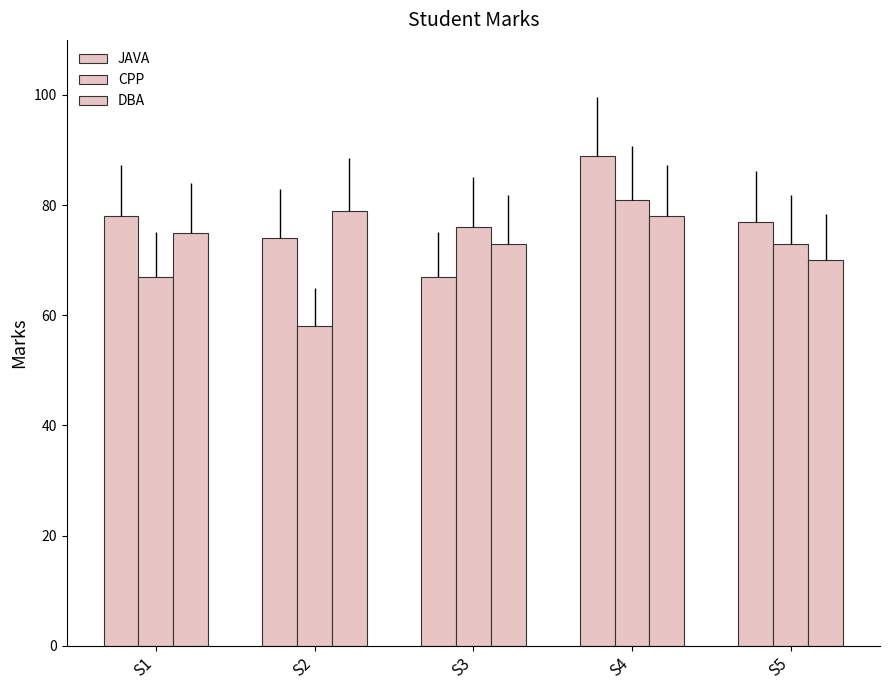

True or false: CPP has a value of 73 at S5.

True